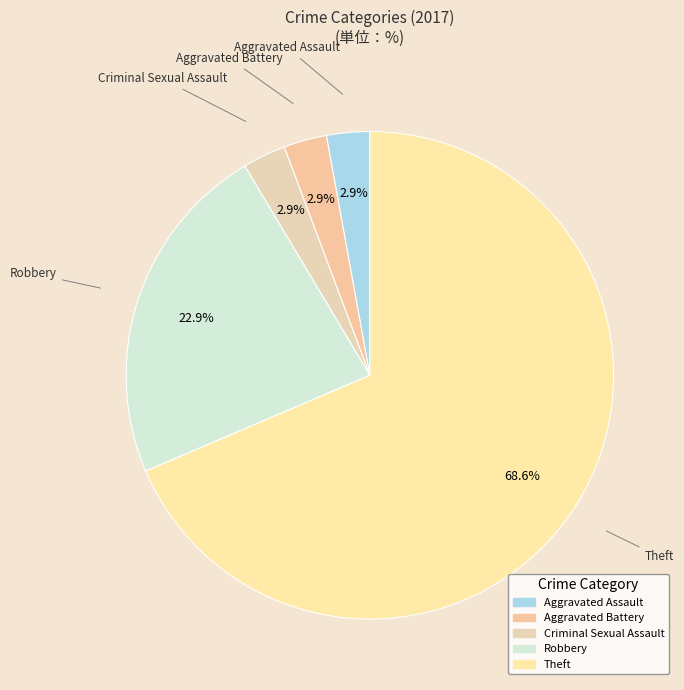

Which category accounts for the majority?

Theft